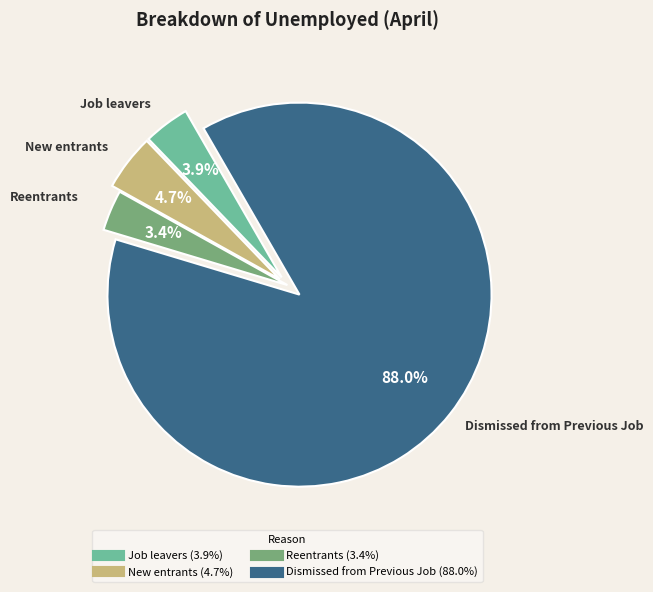

Is there any slice that represents more than half of the pie?

Yes